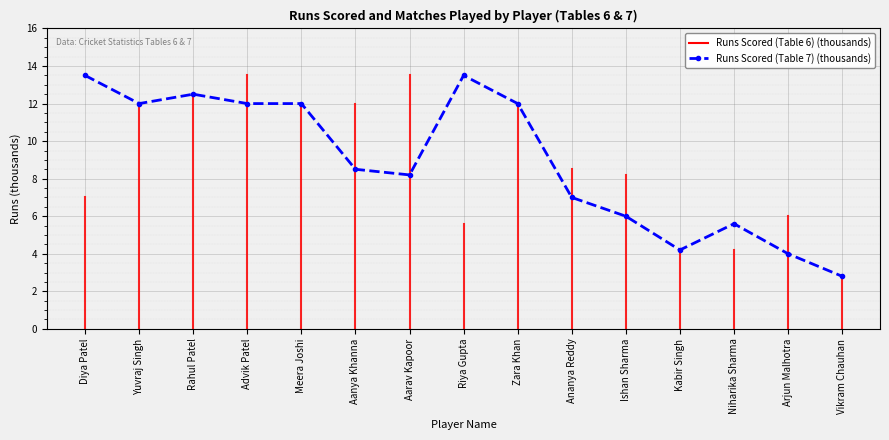

What is the average value?

8.9